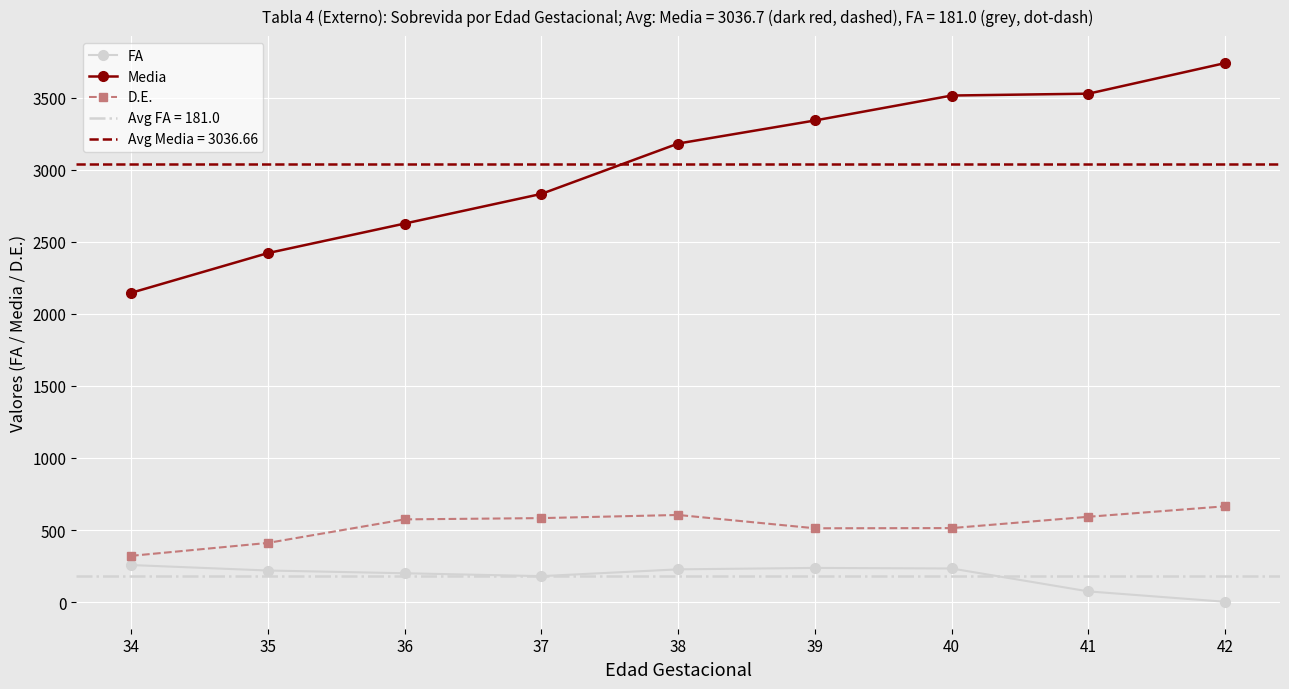

The FA series shows 350.0 at 38. True or false?

False